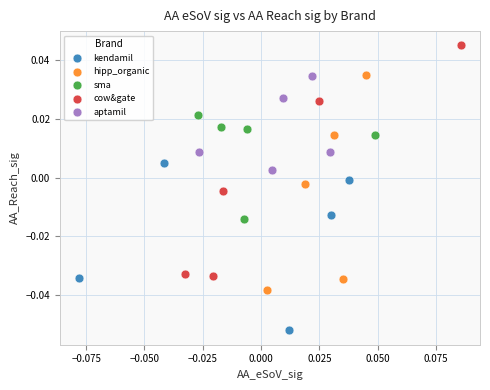

Which series has the largest Y range (max minus min)?

cow&gate